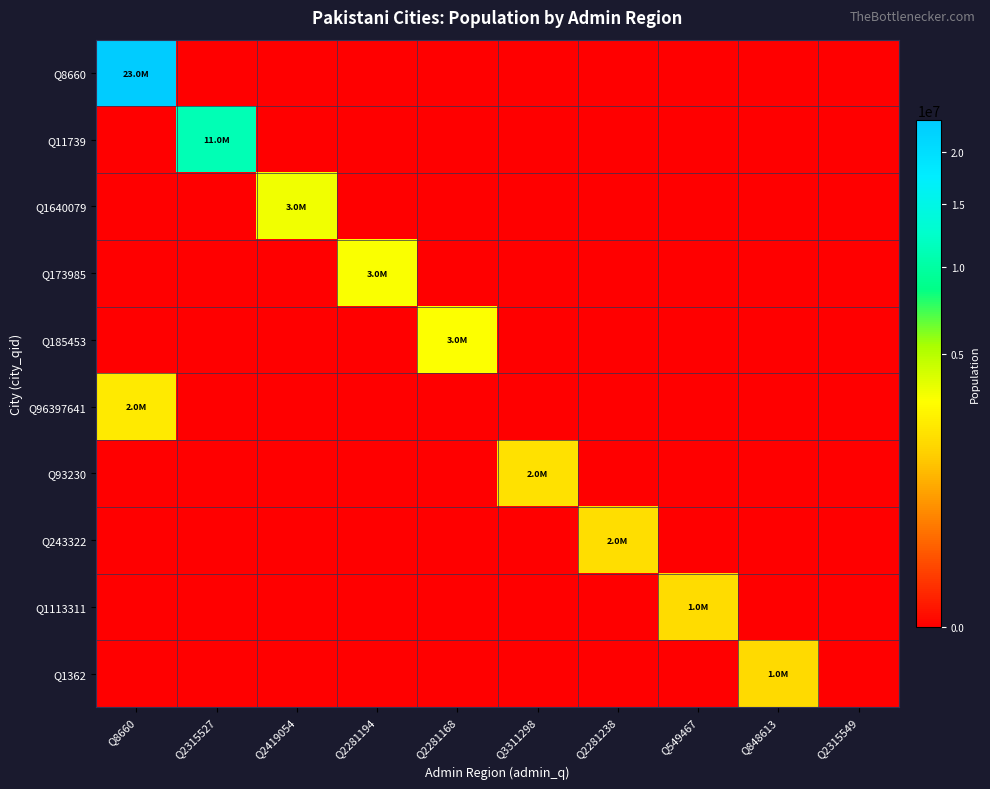

Which series has the largest total across all categories?

Q8660